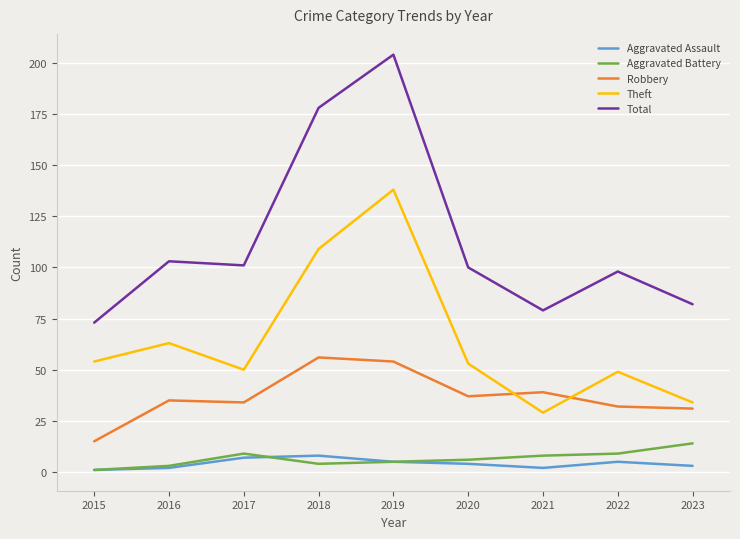

At which label does Aggravated Battery first exceed 6?

2017